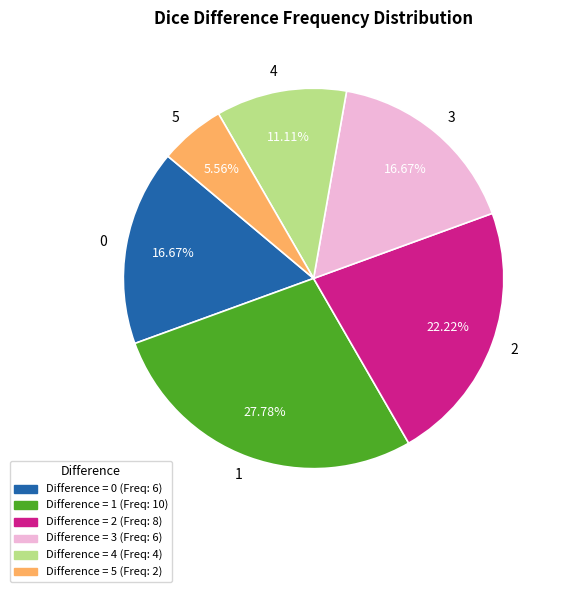

To the nearest percent, what portion does 3 represent?

17%